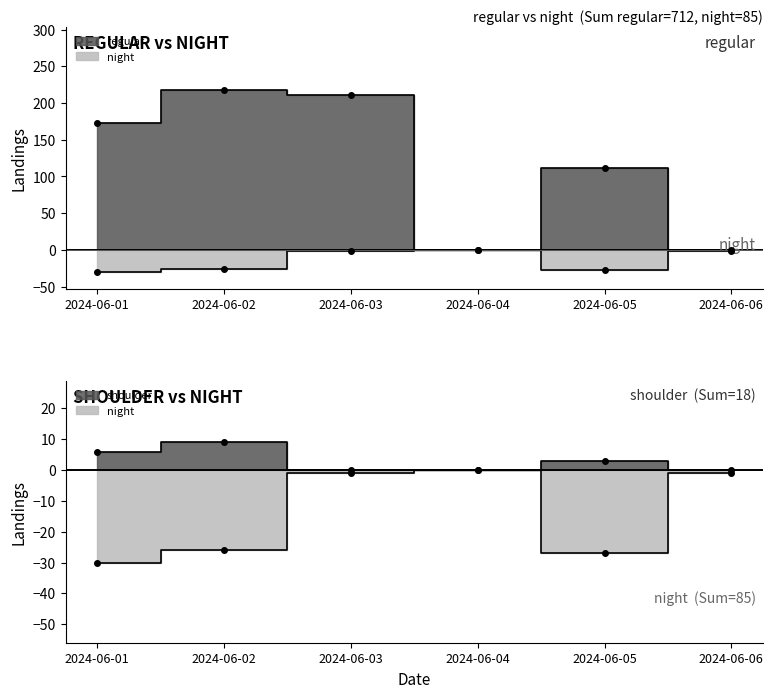

At which label does night first exceed -1?

2024-06-04